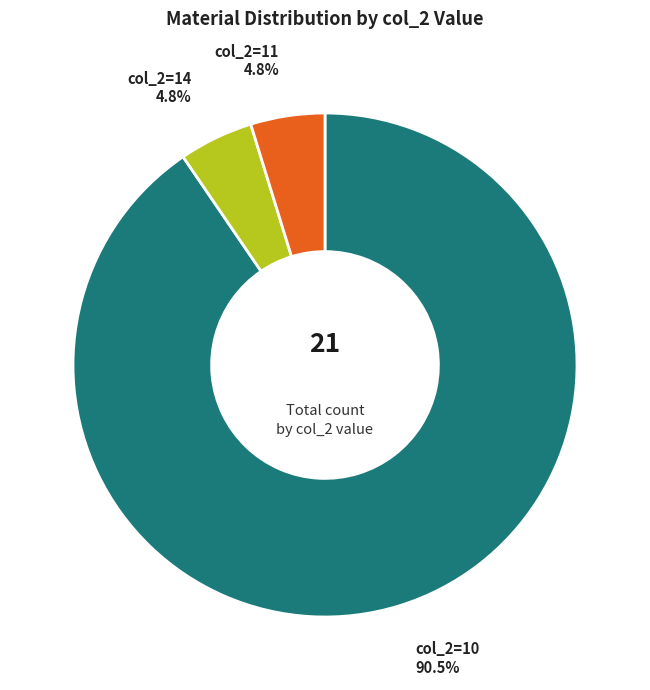

Is there a majority slice in this chart?

Yes